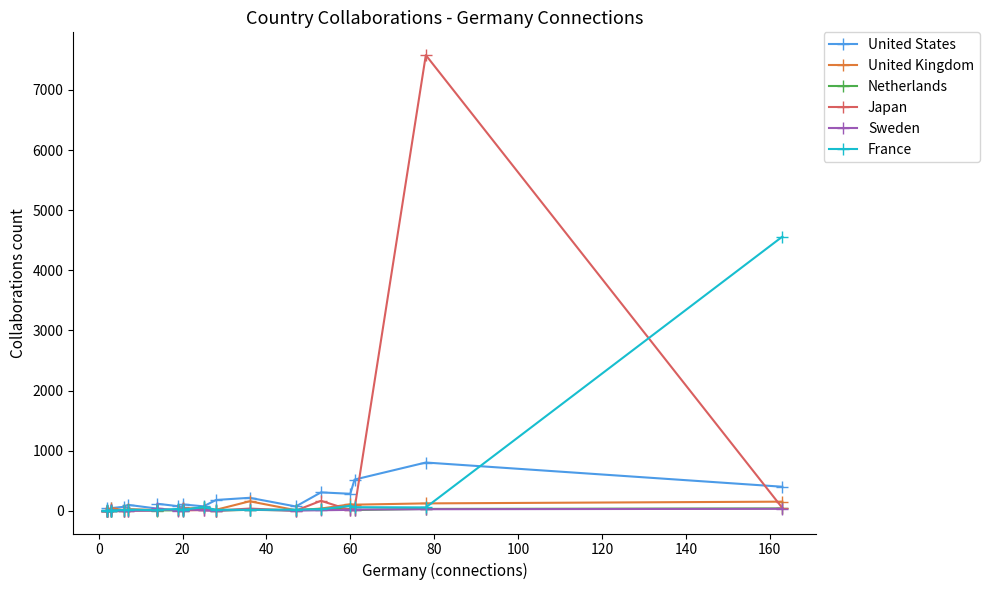

Is it true that Netherlands equals 2 at 20?

False